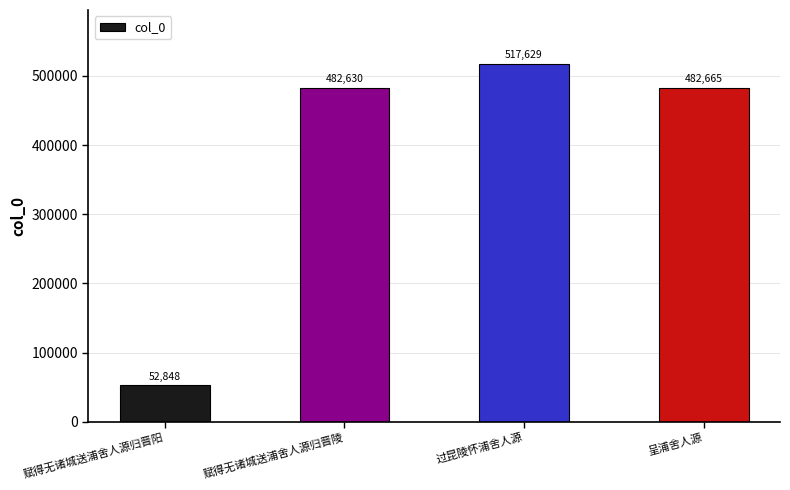

How many series are shown in this chart?

1